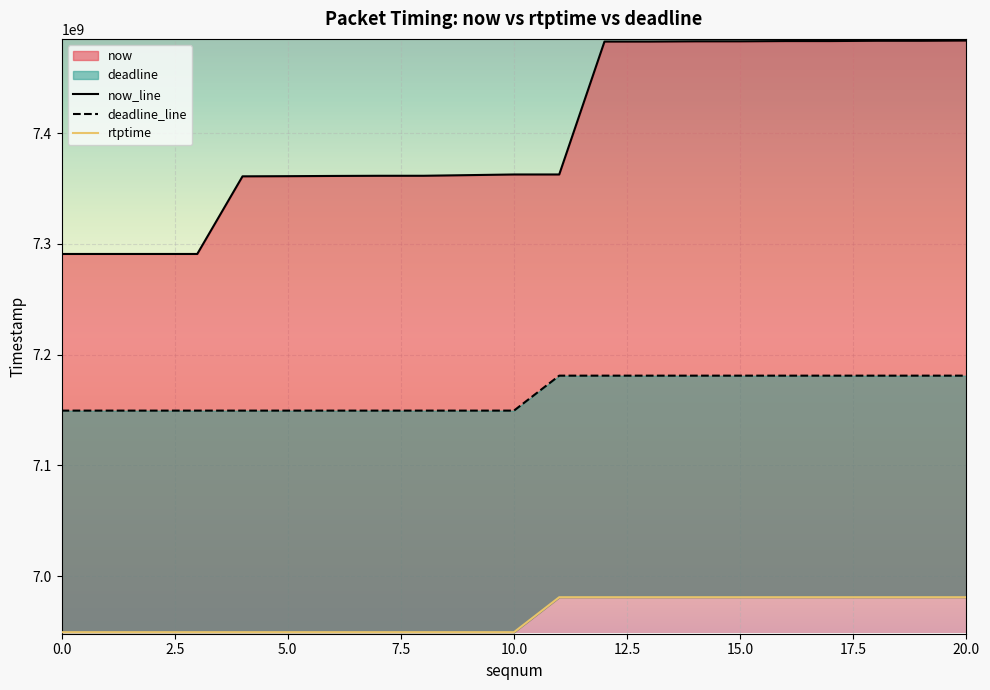

At how many categories does at least one series exceed 7002144943?

20